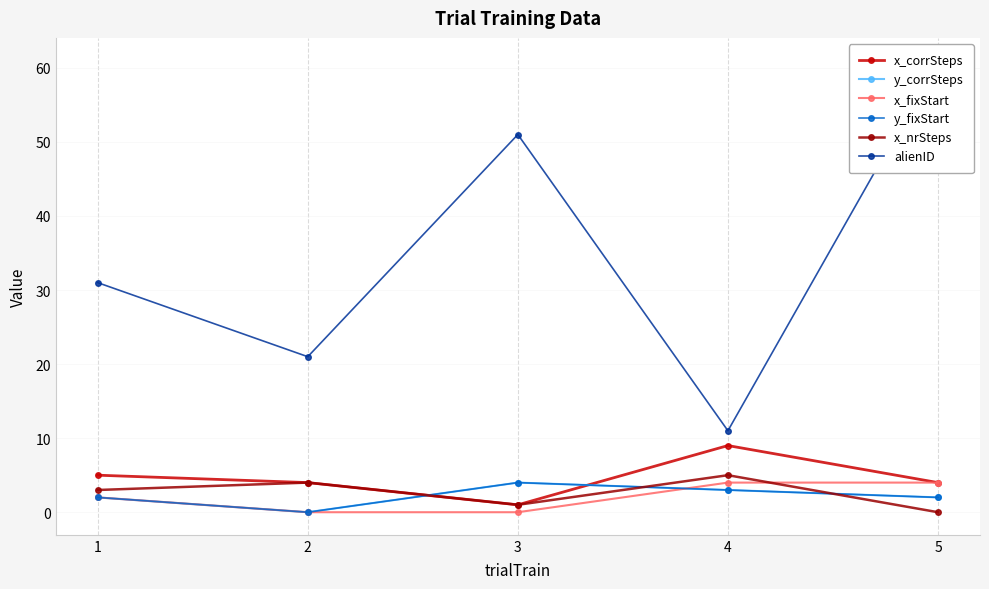

At which label is y_corrSteps closest to 2?

1